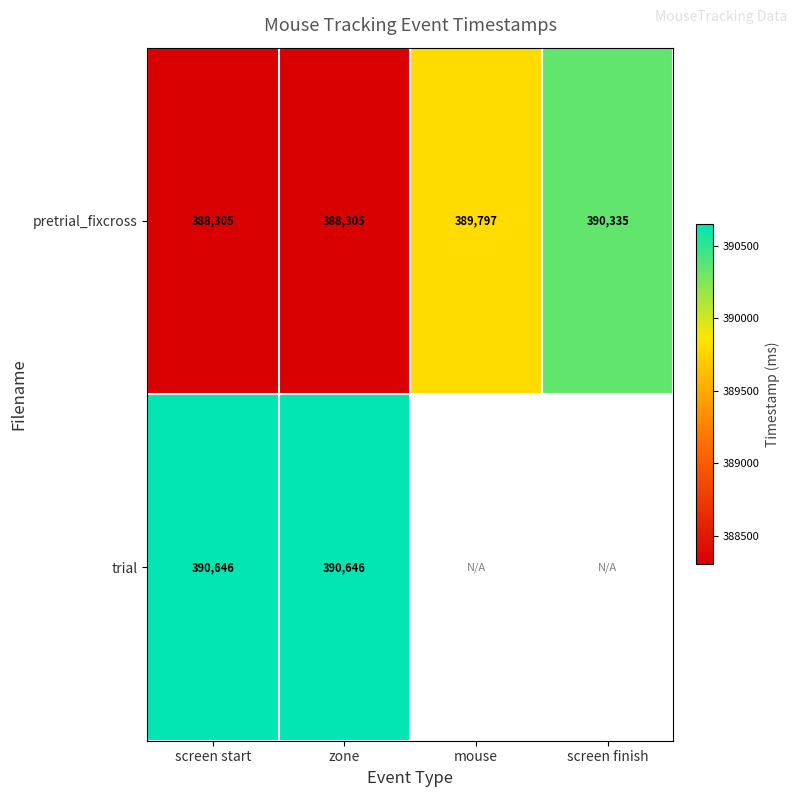

Where is pretrial_fixcross nearest to the value 389320?

mouse